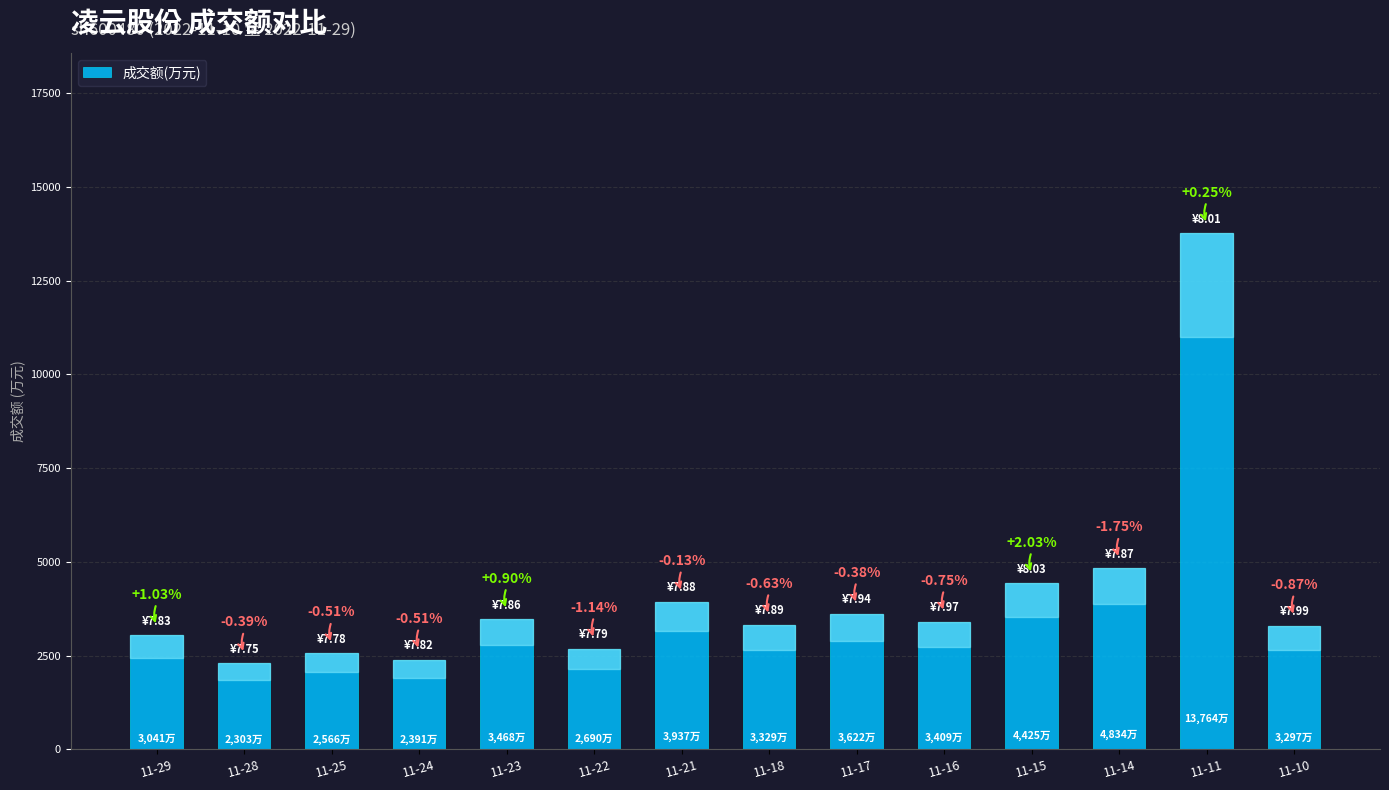

What is the value of the 13th bar from the left?

13764